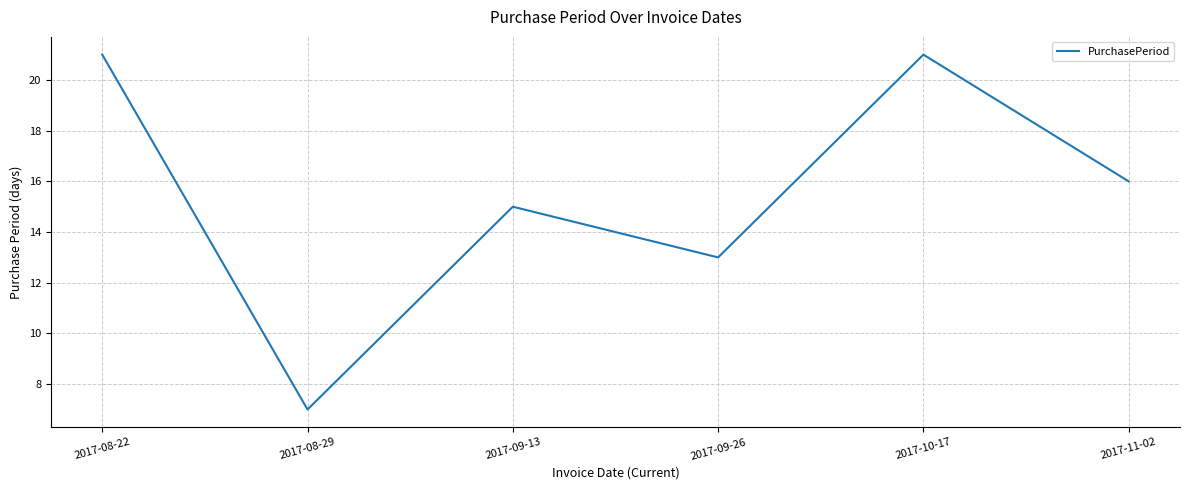

True or false: the data shows 21 at 2017-09-26.

False